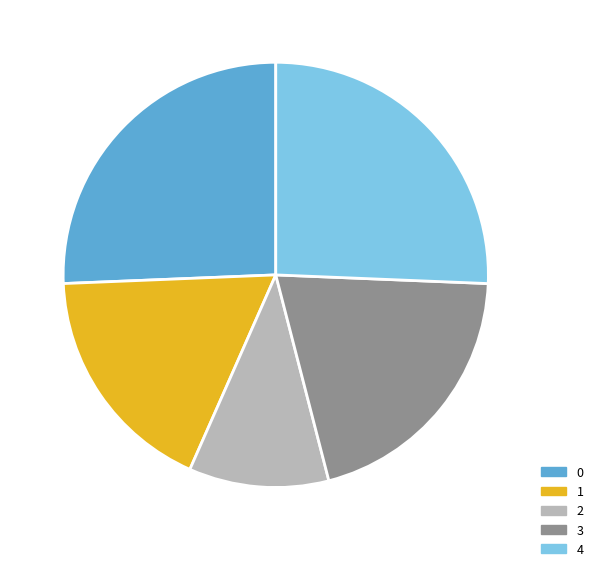

Between 3 and 2, which is larger?

3